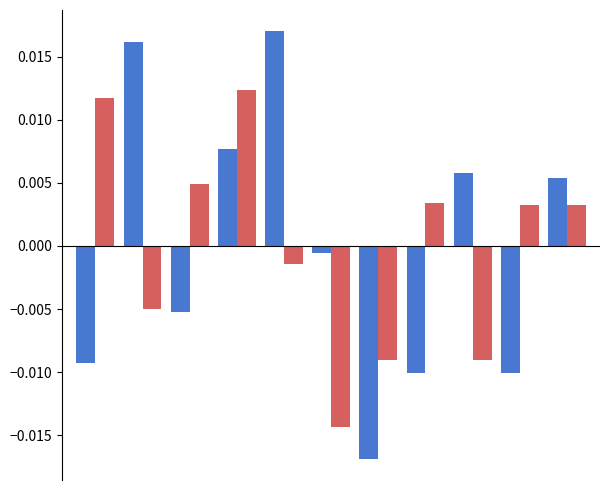

How many distinct data groups are displayed?

2